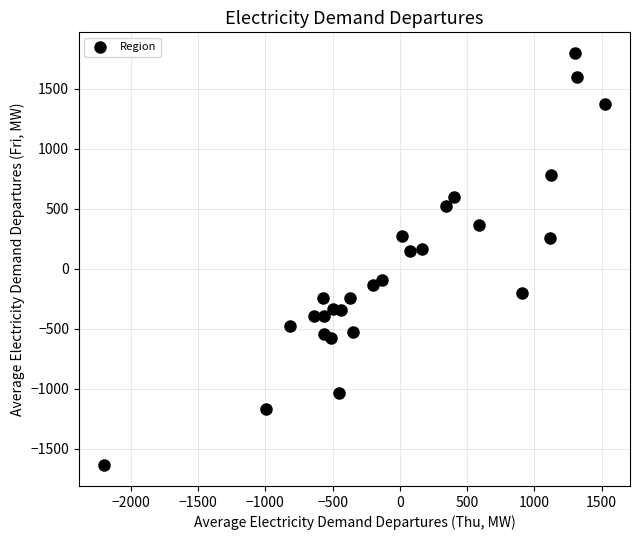

What is the range of X values (max minus min)?

3724.4